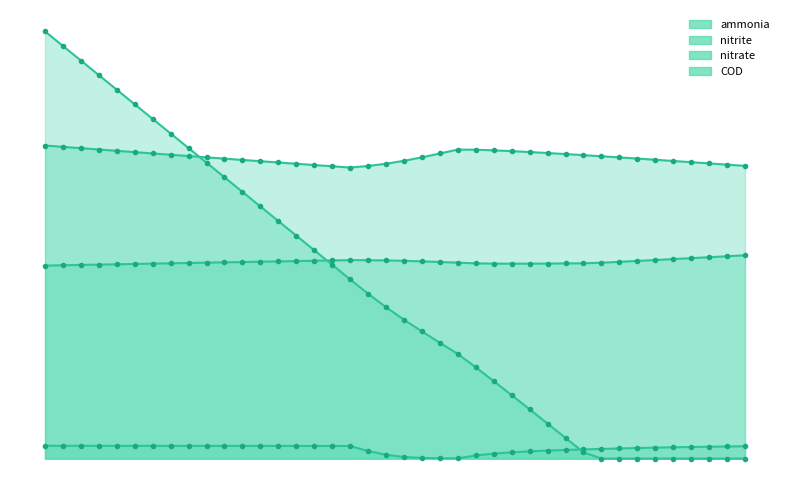

Rank the categories by nitrate value from lowest to highest.

1, 2, 3, 4, 5, 6, 27, 28, 7, 26, 29, 30, 25, 8, 31, 9, 32, 10, 24, 11, 12, 23, 33, 13, 14, 22, 15, 34, 21, 16, 17, 20, 19, 18, 35, 36, 37, 38, 39, 40